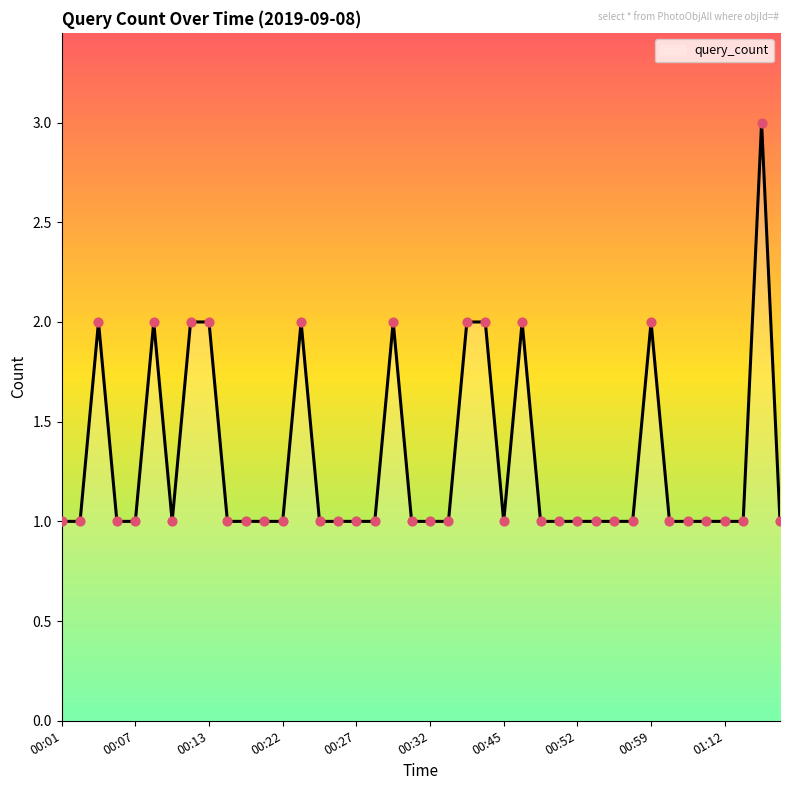

What is the maximum value shown in the chart?

3